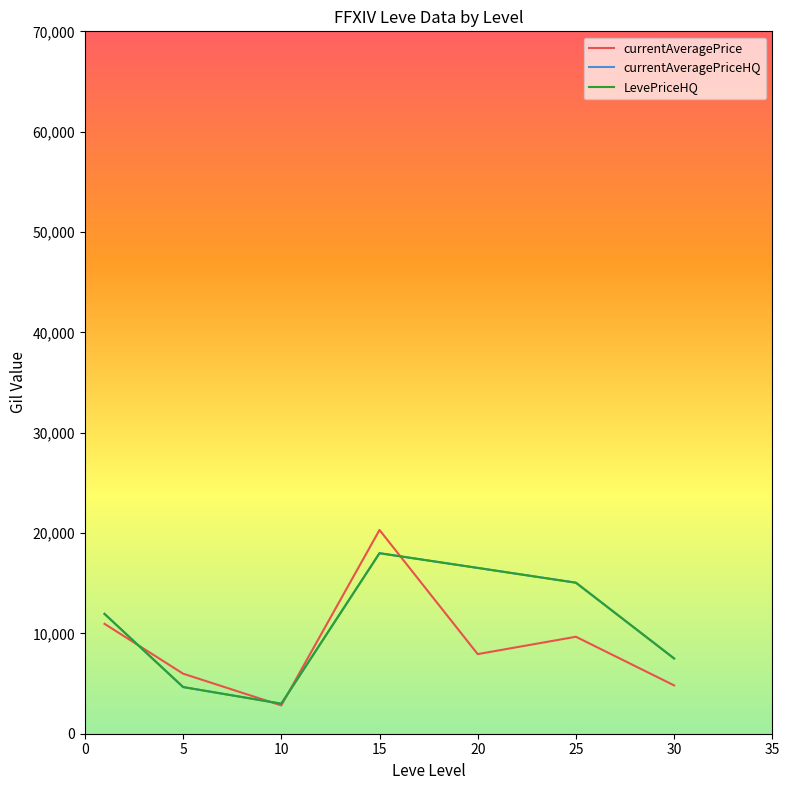

True or false: currentAveragePriceHQ and LevePriceHQ intersect in this chart.

False